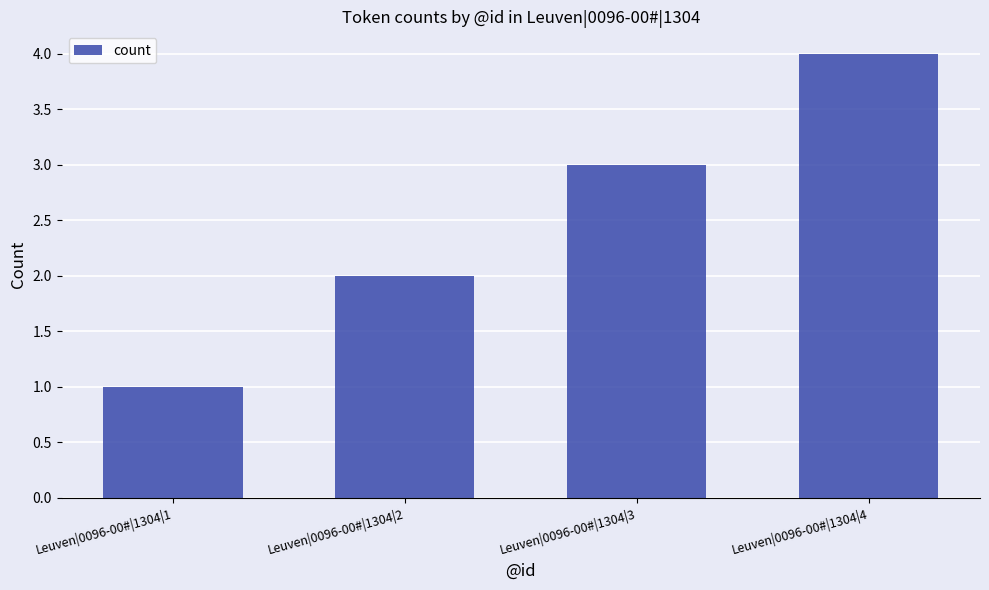

List the labels in order of value, largest first.

Leuven|0096-00#|1304|4, Leuven|0096-00#|1304|3, Leuven|0096-00#|1304|2, Leuven|0096-00#|1304|1